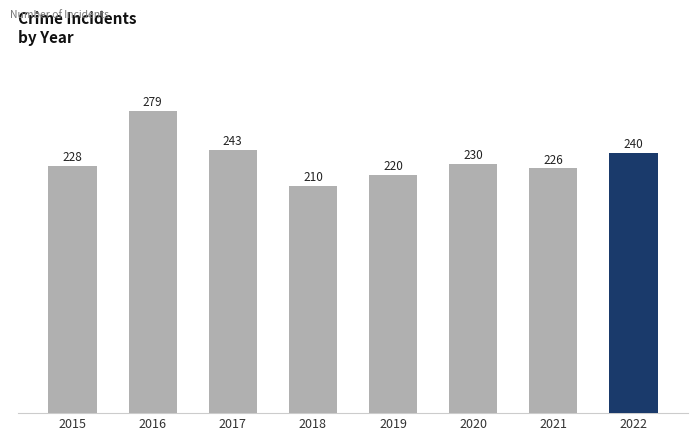

Does the chart contain any negative values?

No